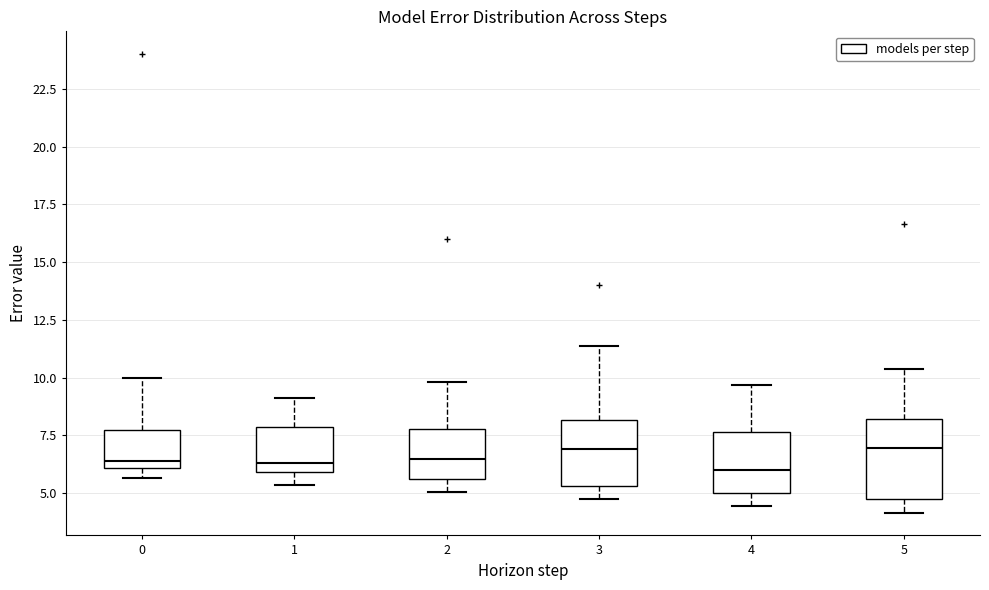

Reading left to right, read every box against the y-axis: the position of its median line, the range the box covers, and the ends of its whiskers. The values are not printed on the chart, so give them approximately, as read against the axis.

0: median 6.5, box 6.0 to 7.5, whiskers 5.5 to 10.0
1: median 6.5, box 6.0 to 8.0, whiskers 5.5 to 9.0
2: median 6.5, box 5.5 to 8.0, whiskers 5.0 to 10.0
3: median 7.0, box 5.5 to 8.0, whiskers 4.5 to 11.5
4: median 6.0, box 5.0 to 7.5, whiskers 4.5 to 9.5
5: median 7.0, box 4.5 to 8.0, whiskers 4.0 to 10.5